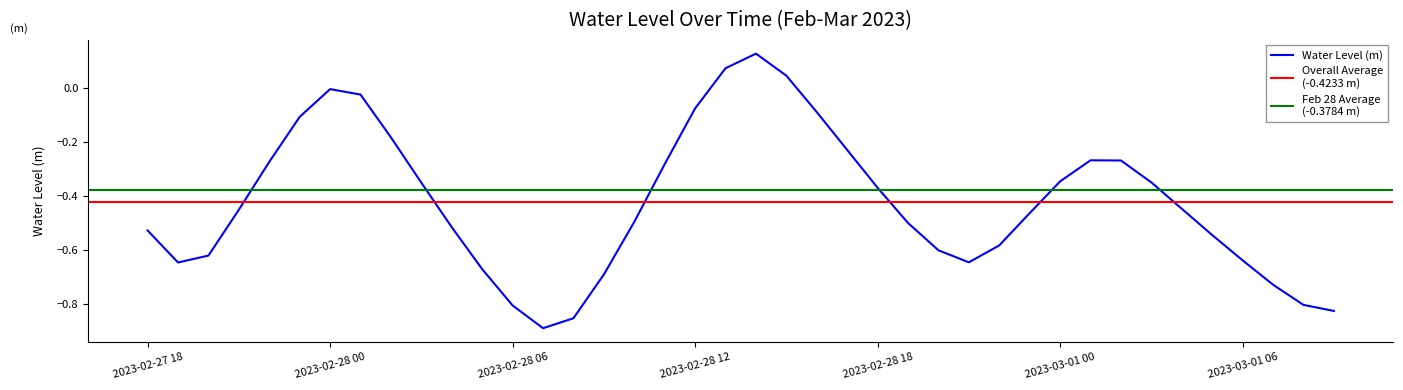

How many points are higher than both their immediate neighbors (excluding endpoints)?

3